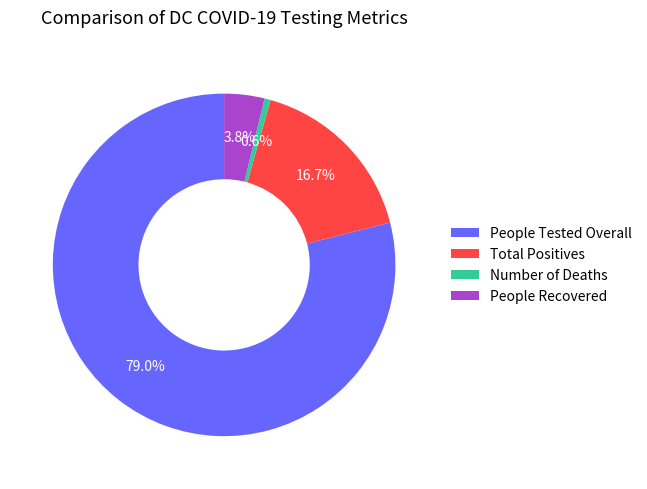

Does People Recovered represent more than half of the total?

No